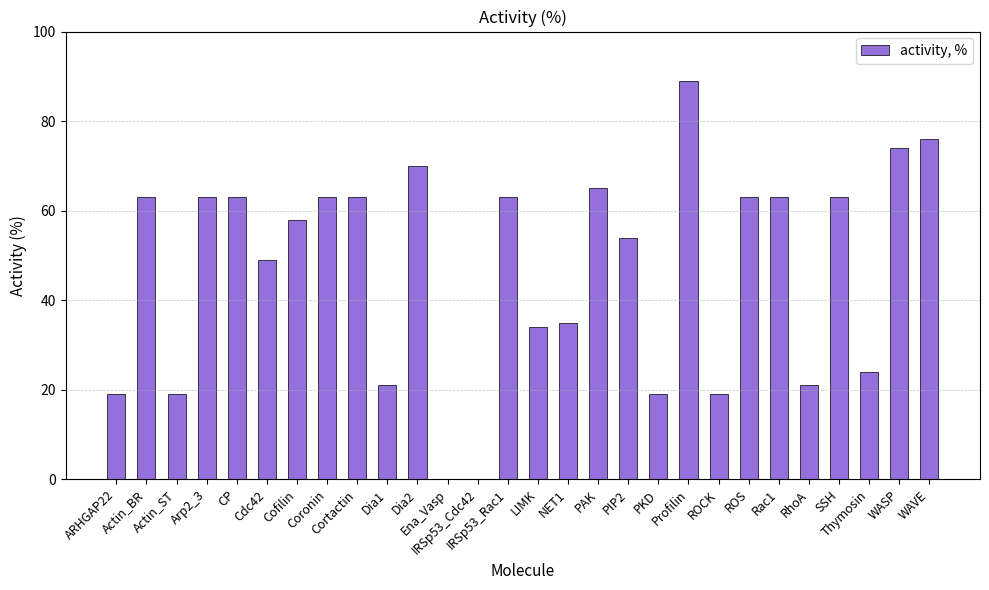

What is the sum of all values?

1313